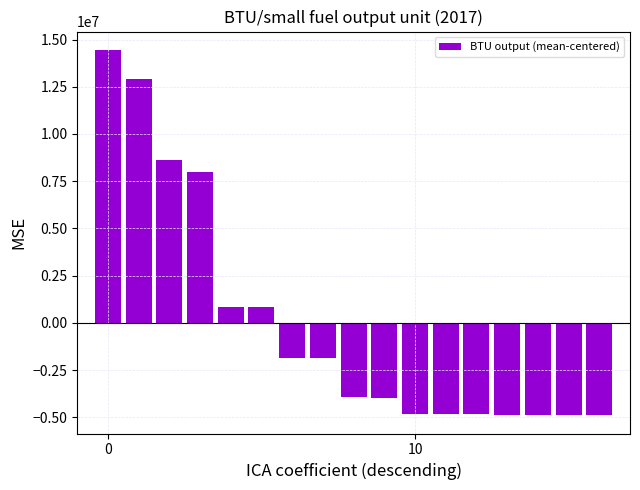

How many bars are there in total?

17